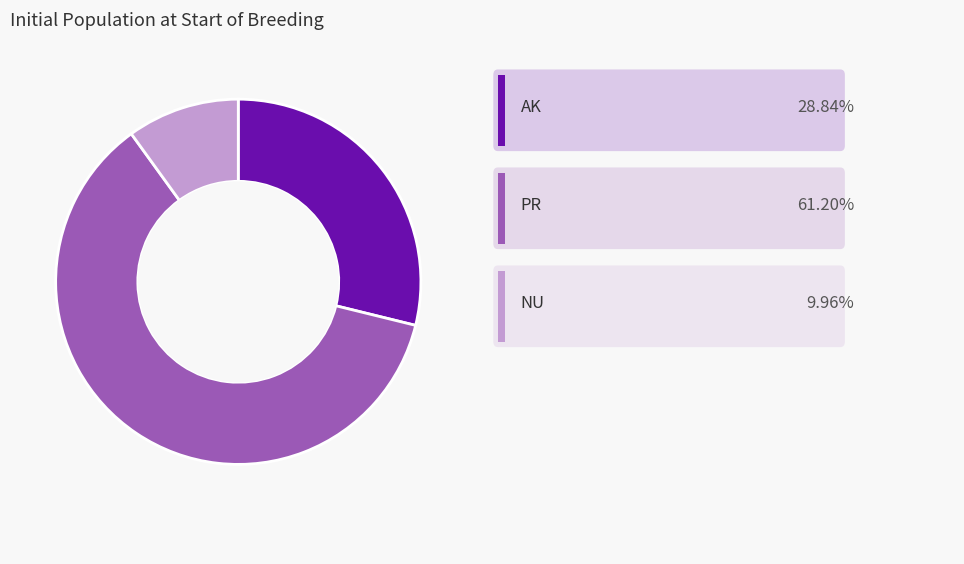

Does any single category account for the majority?

Yes